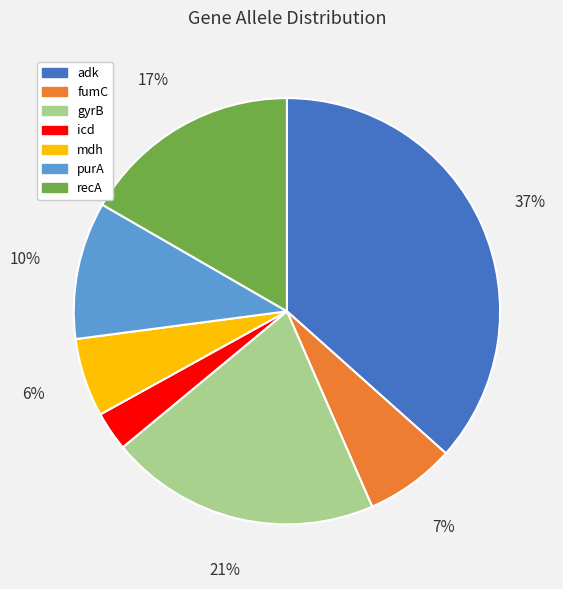

To the nearest percent, what is the difference between the largest and smallest slice percentages?

34%